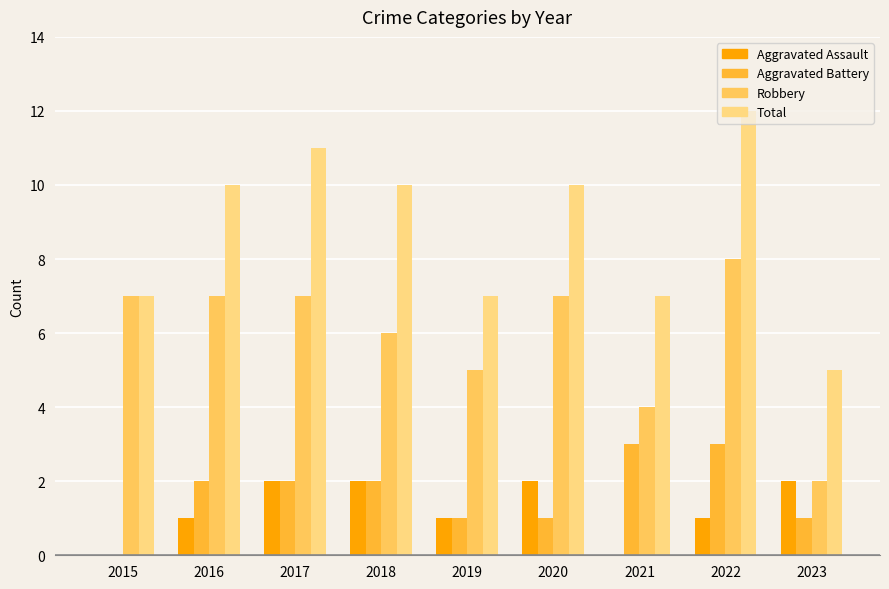

What is the sum of all Aggravated Assault values?

11